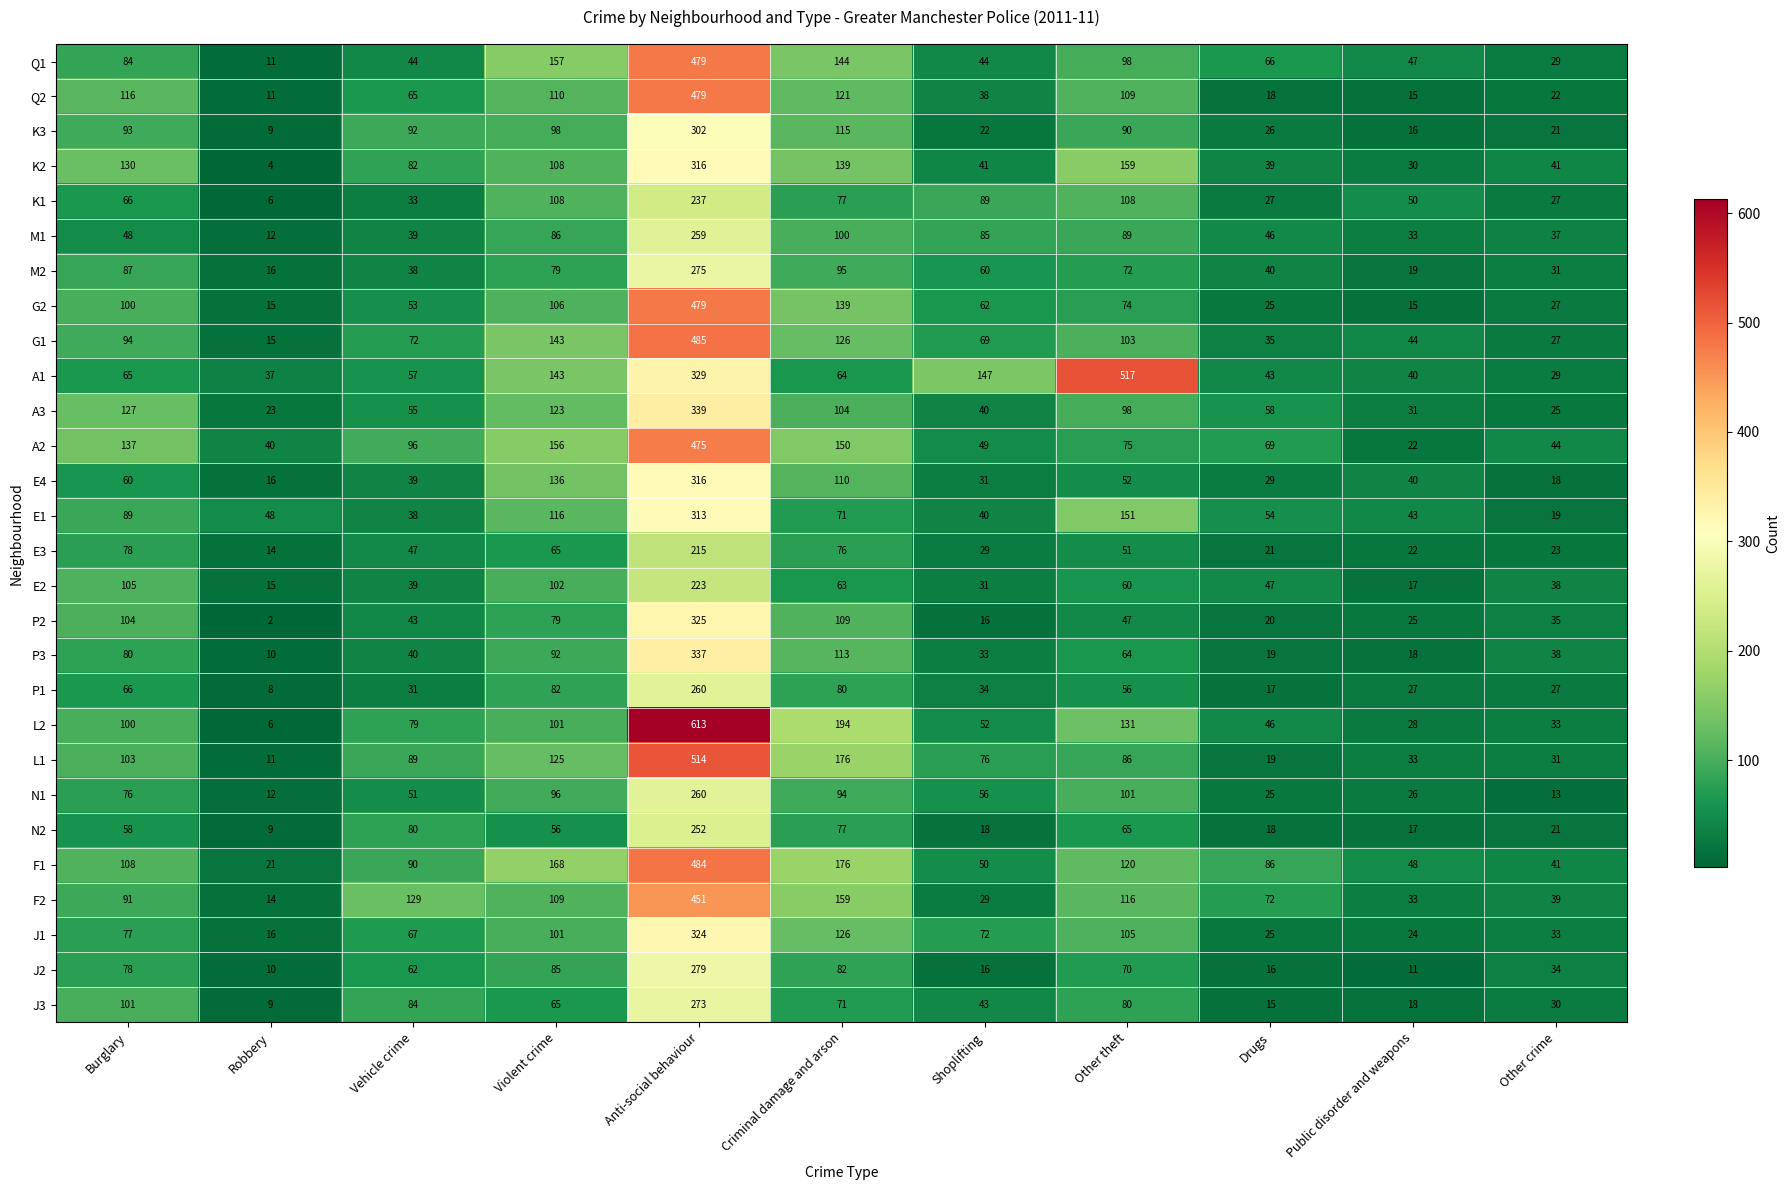

At which category is the sum across all series the highest?

Anti-social behaviour